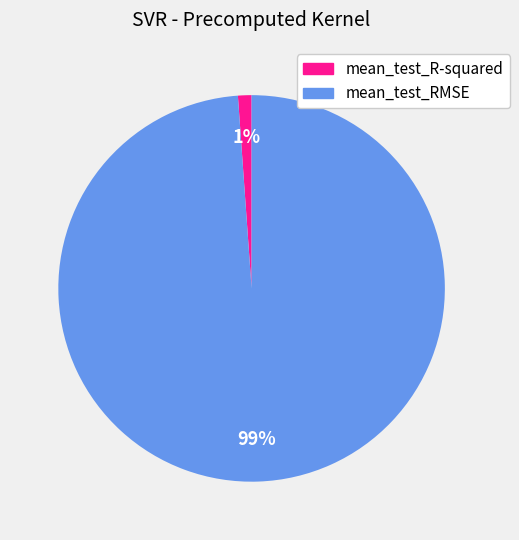

Rank the categories by value from highest to lowest.

mean_test_RMSE, mean_test_R-squared